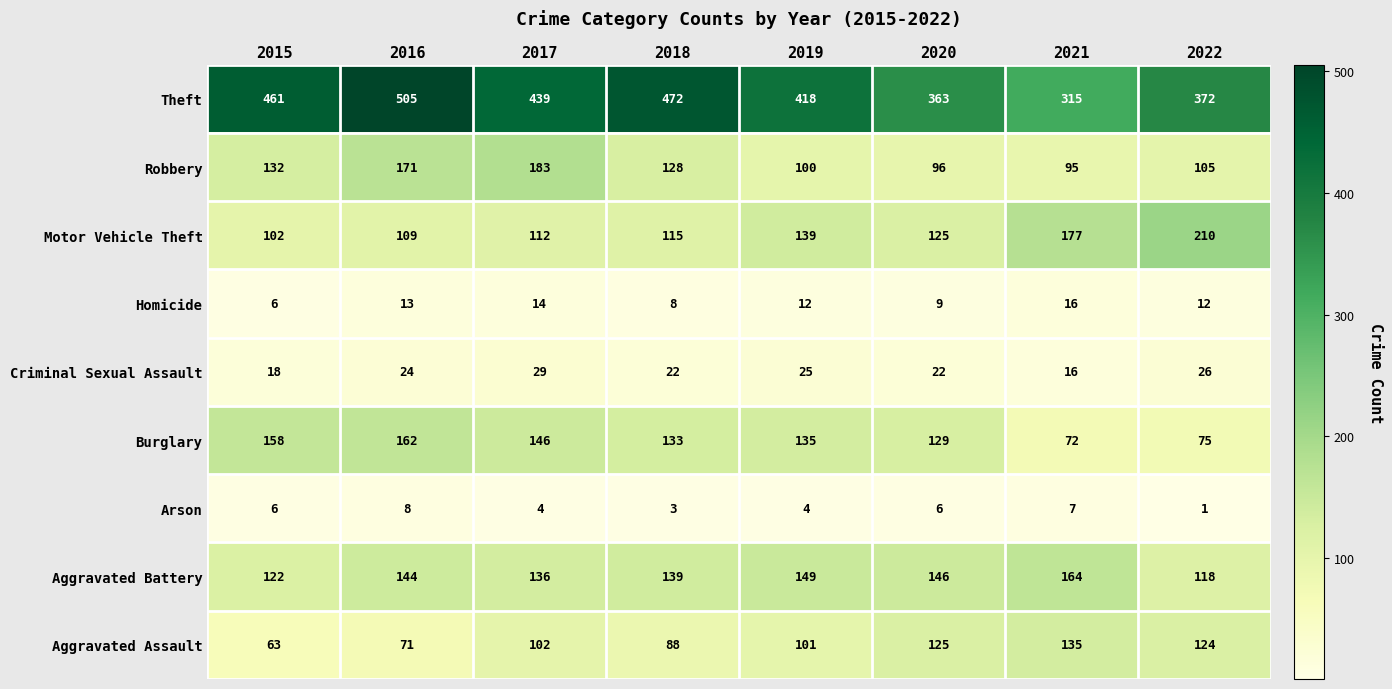

What is the minimum value shown in the chart?

1